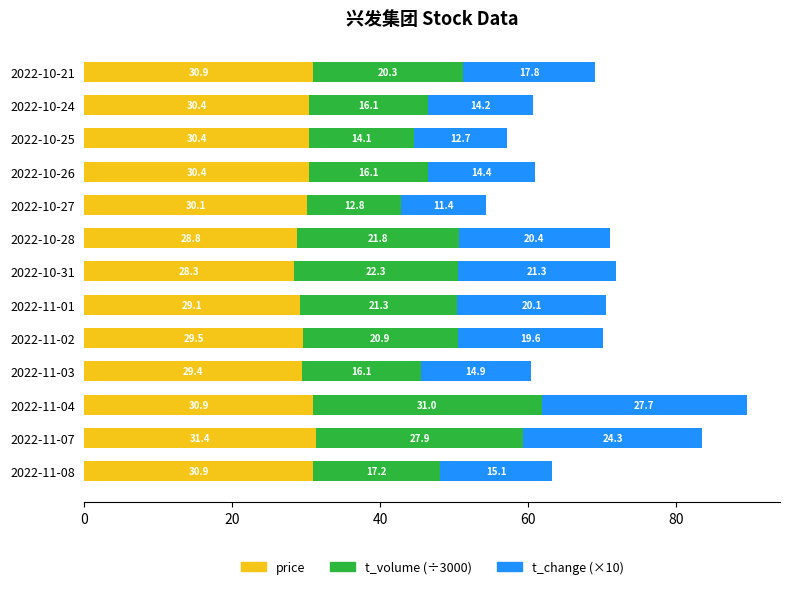

True or false: price has a value of 13.4 at 2022-11-03.

False